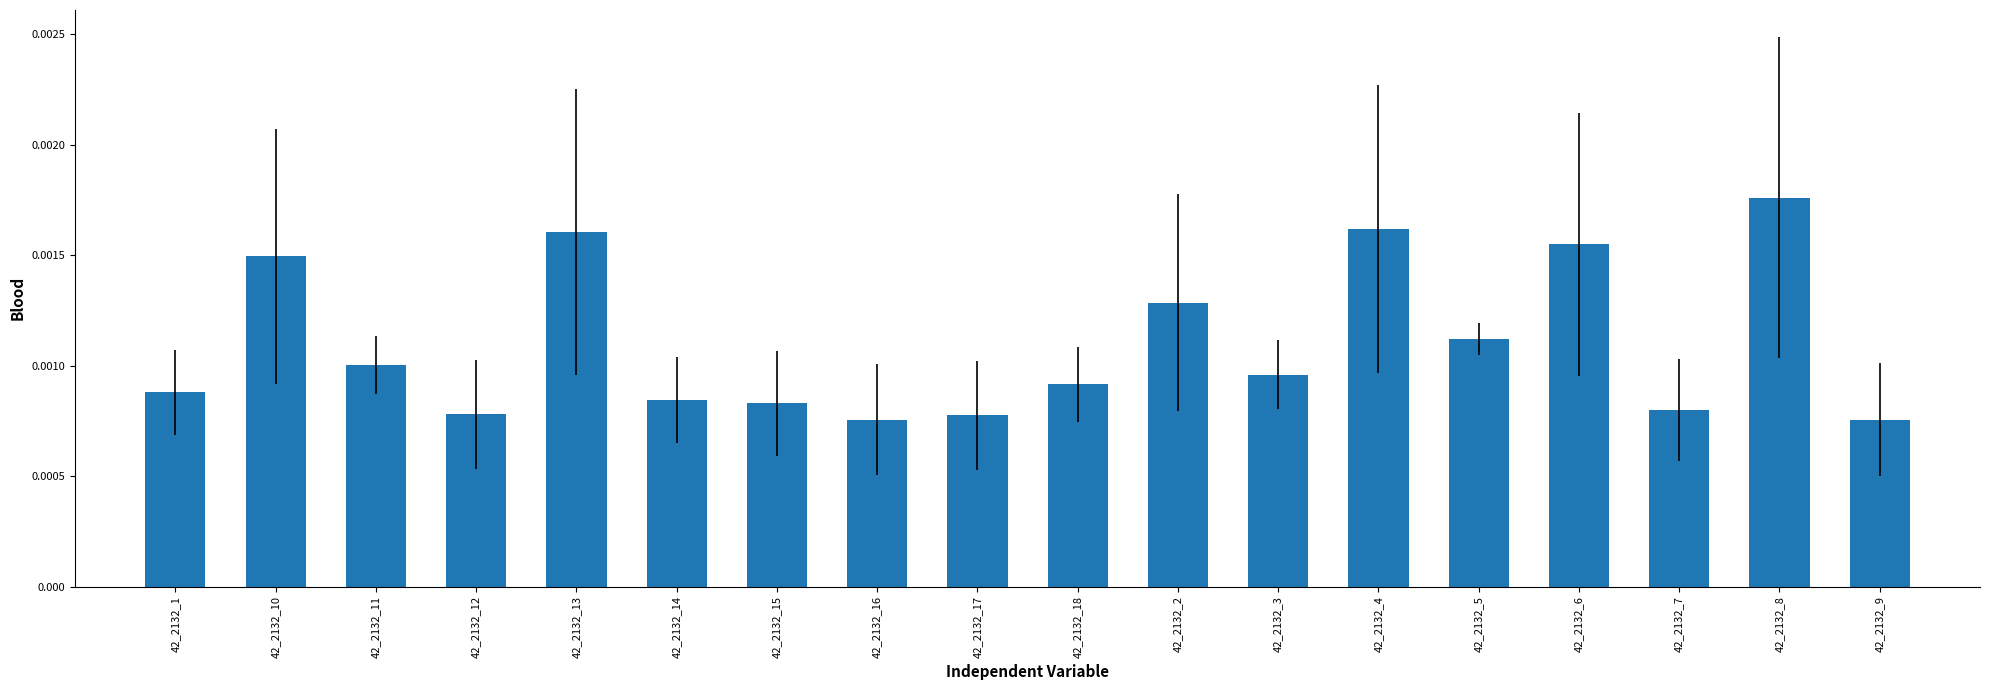

What position from the left is 42_2132_11?

3